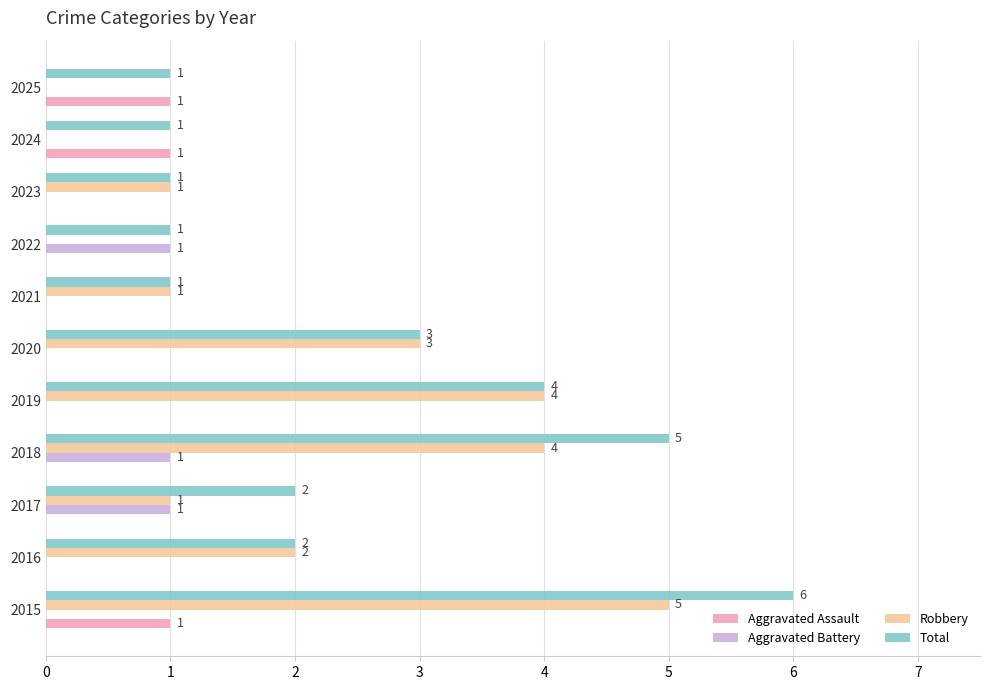

The value of Aggravated Assault at 2023 is -1. True or false?

False